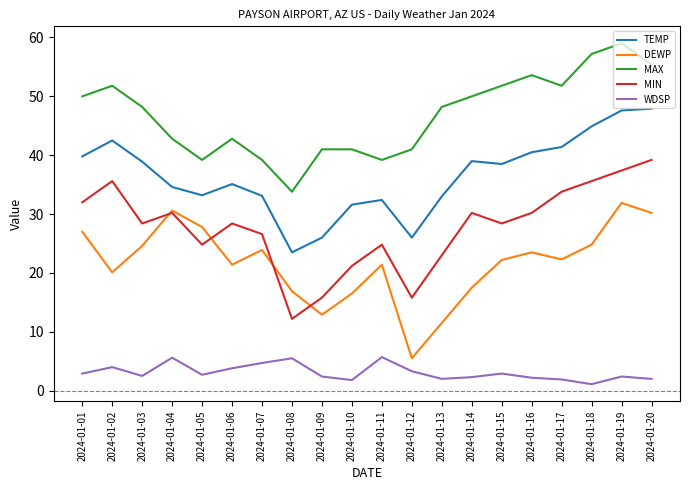

True or false: MIN has a value of 7.7 at 2024-01-19.

False